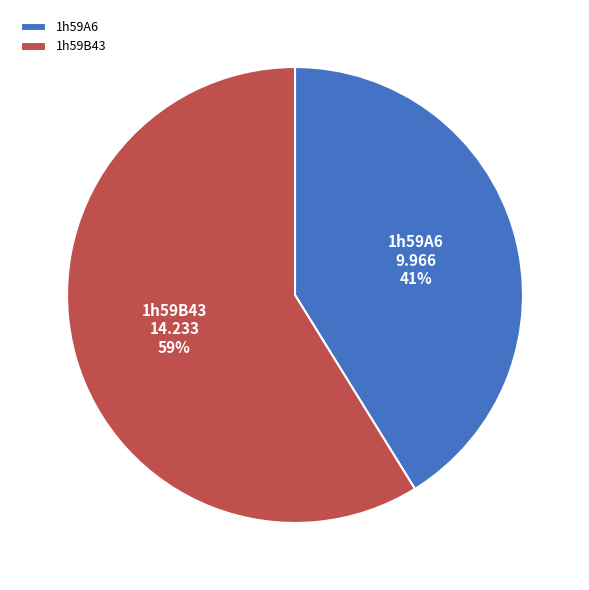

How many segments does this pie chart have?

2